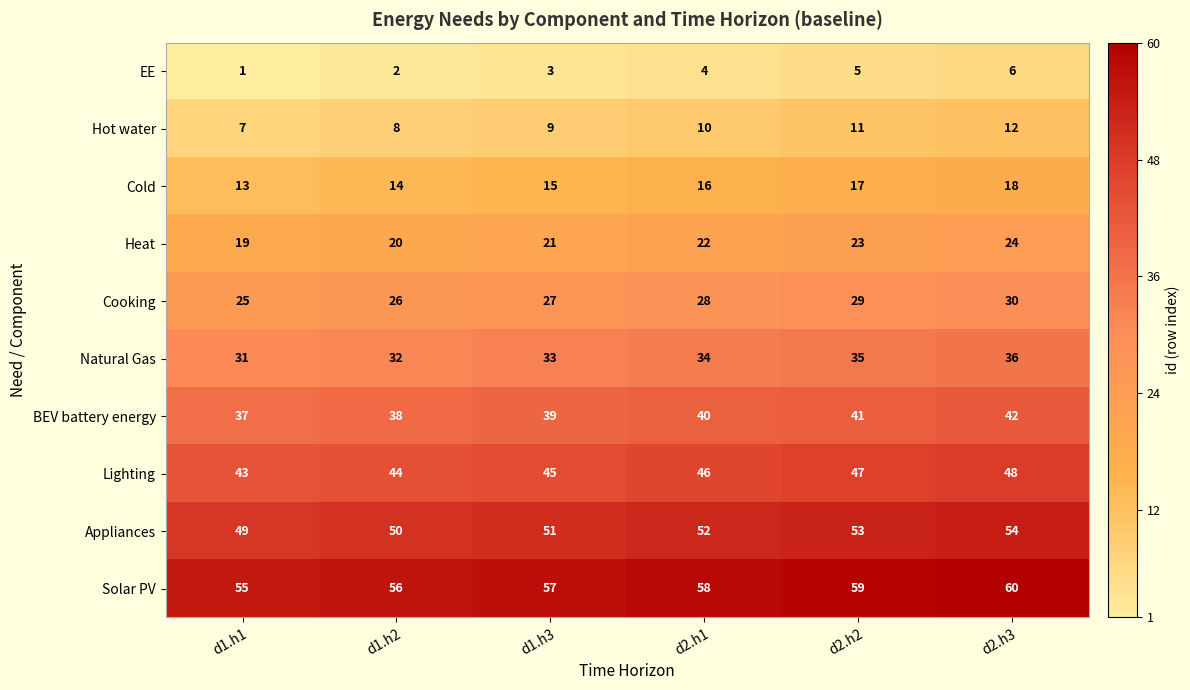

Which category has the lowest value across all series?

d1.h1